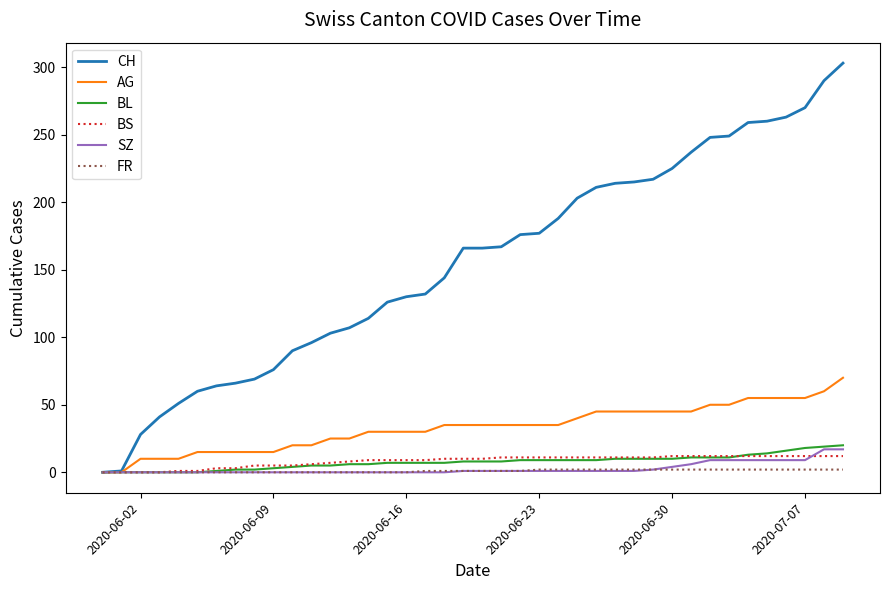

How many lines are shown in the chart?

6